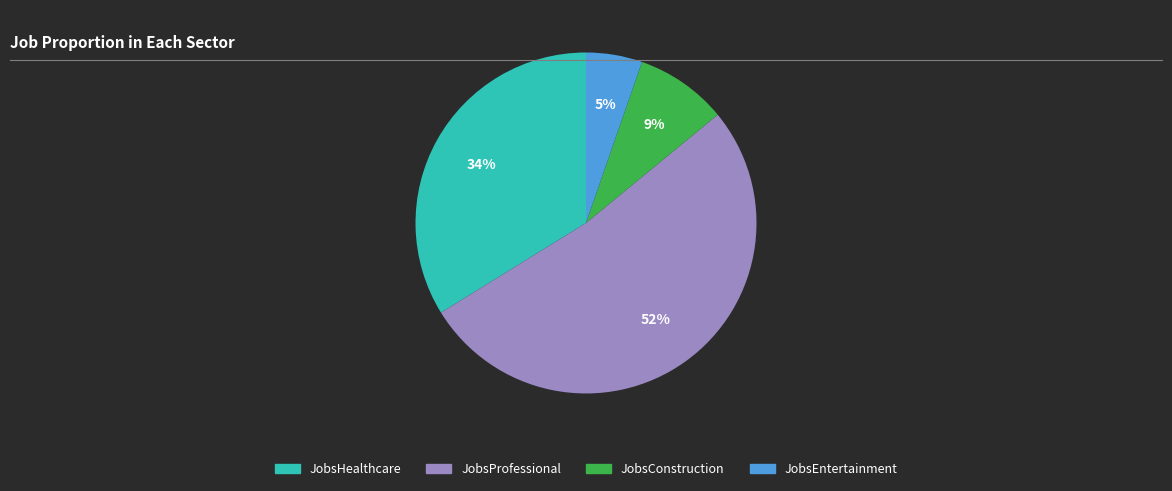

Which slice is the smallest?

JobsEntertainment